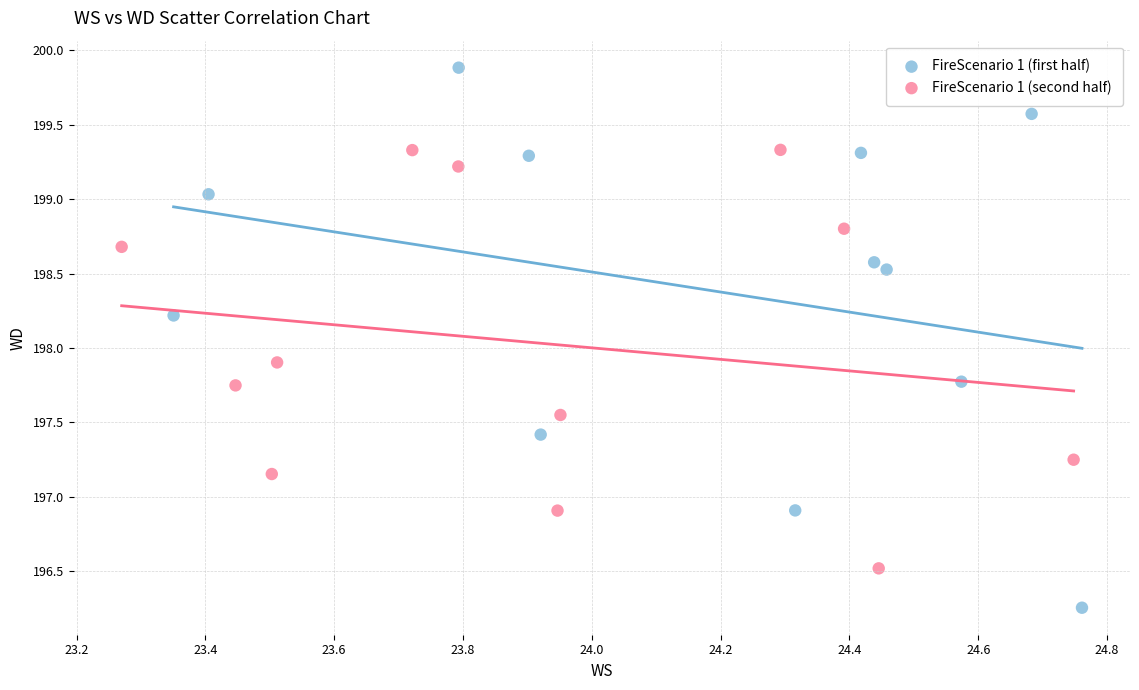

Which series contains the highest Y value?

FireScenario 1 (first half)